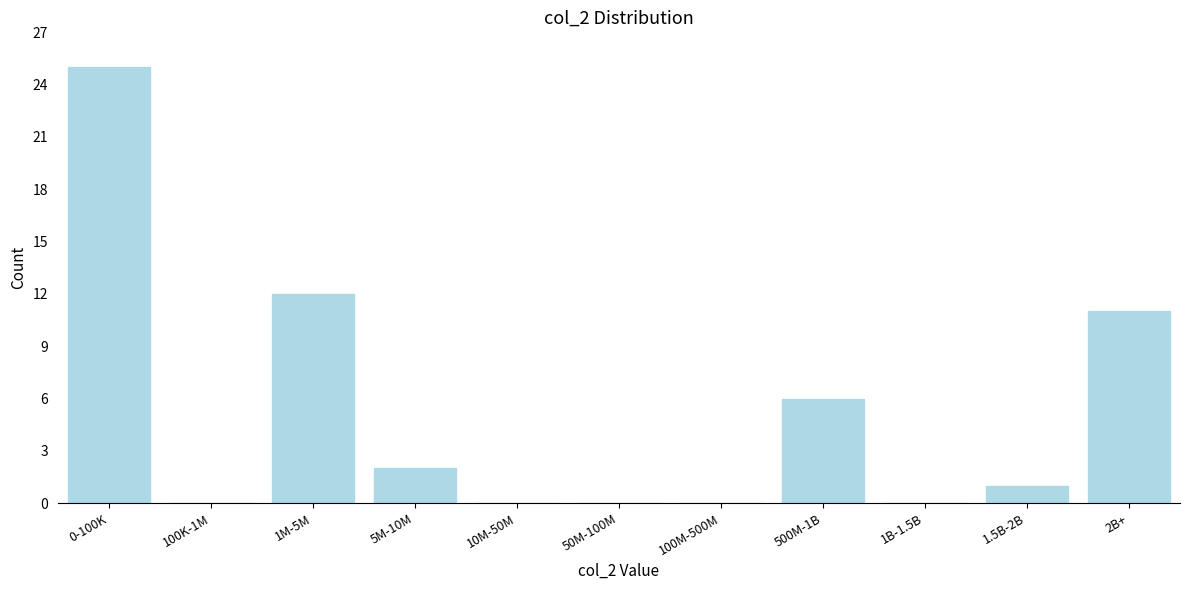

What is the change in value from 1M-5M to 1.5B-2B?

-11